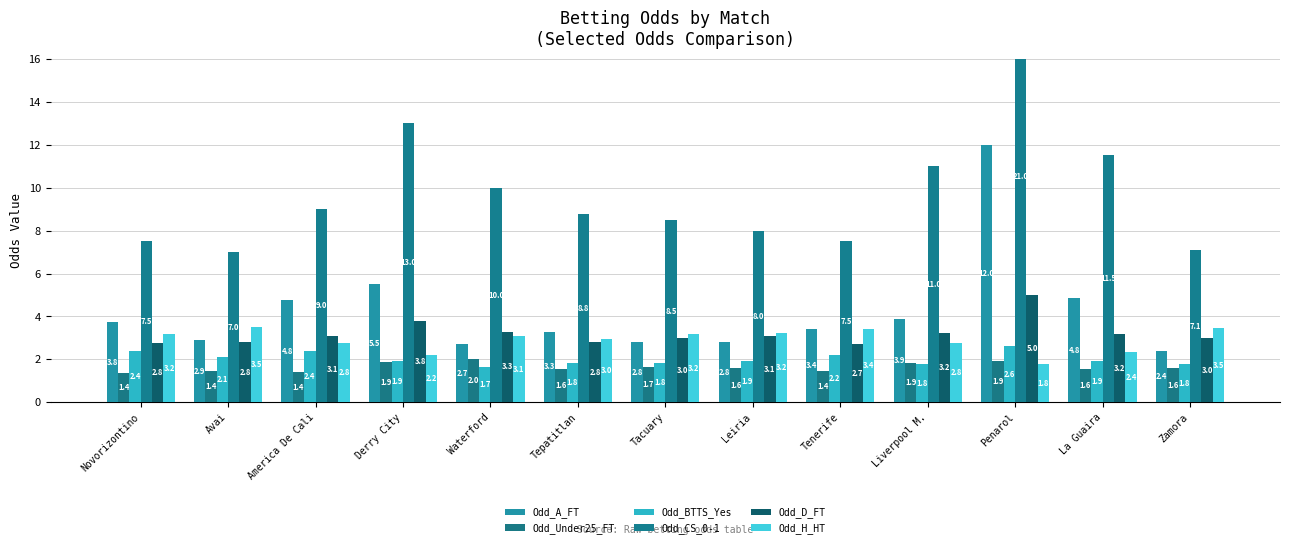

List the labels in order of Odd_BTTS_Yes value, largest first.

Penarol, Novorizontino, America De Cali, Tenerife, Avai, Derry City, La Guaira, Leiria, Tacuary, Tepatitlan, Liverpool M., Zamora, Waterford